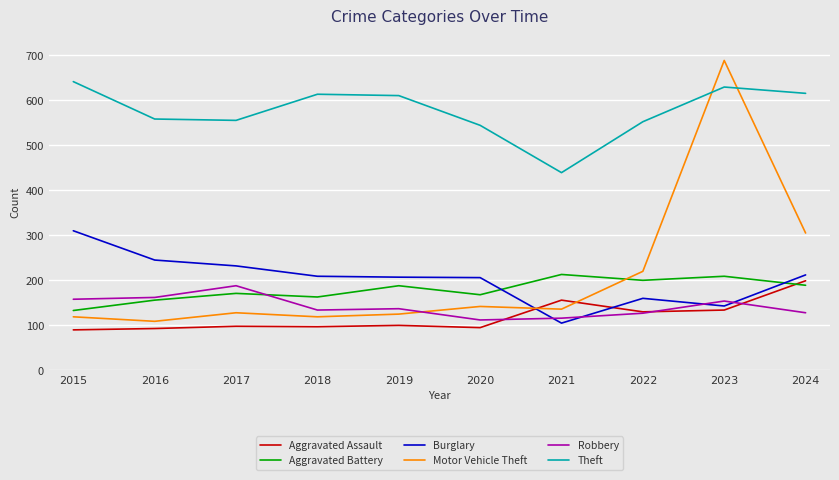

What is the sum of the Robbery values at 2024 and 2021?

244